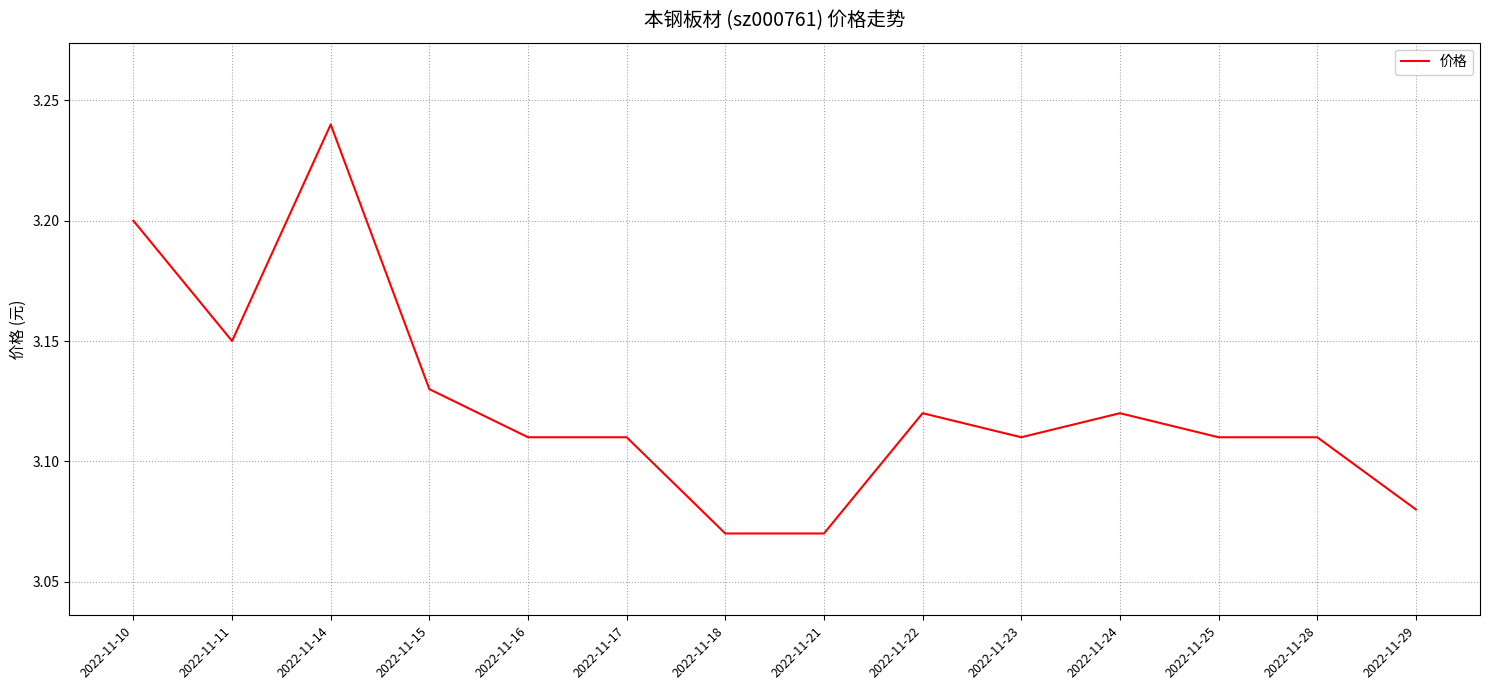

How many lines are shown in the chart?

1